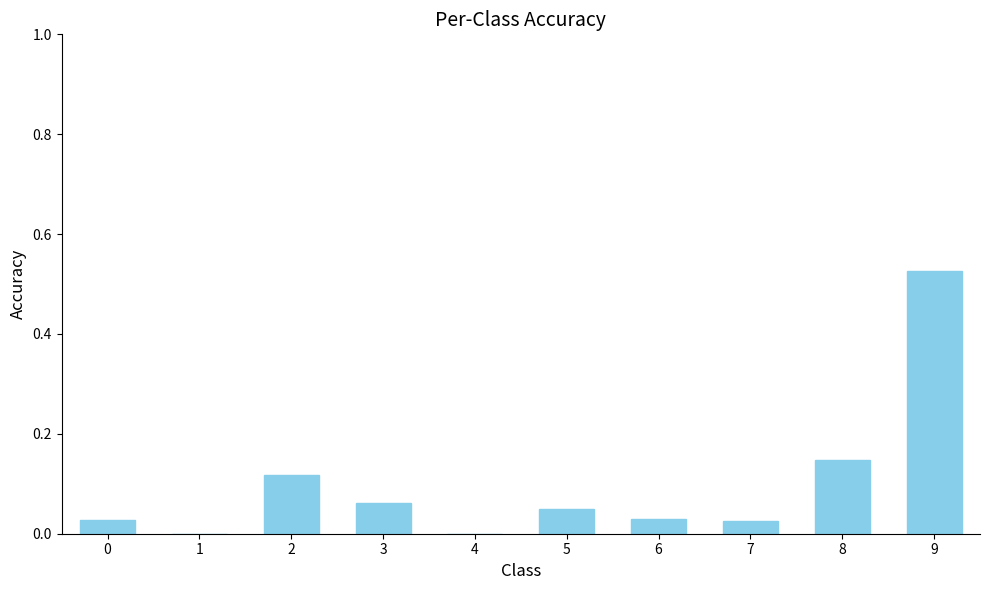

Which label corresponds to the largest value in the chart?

9